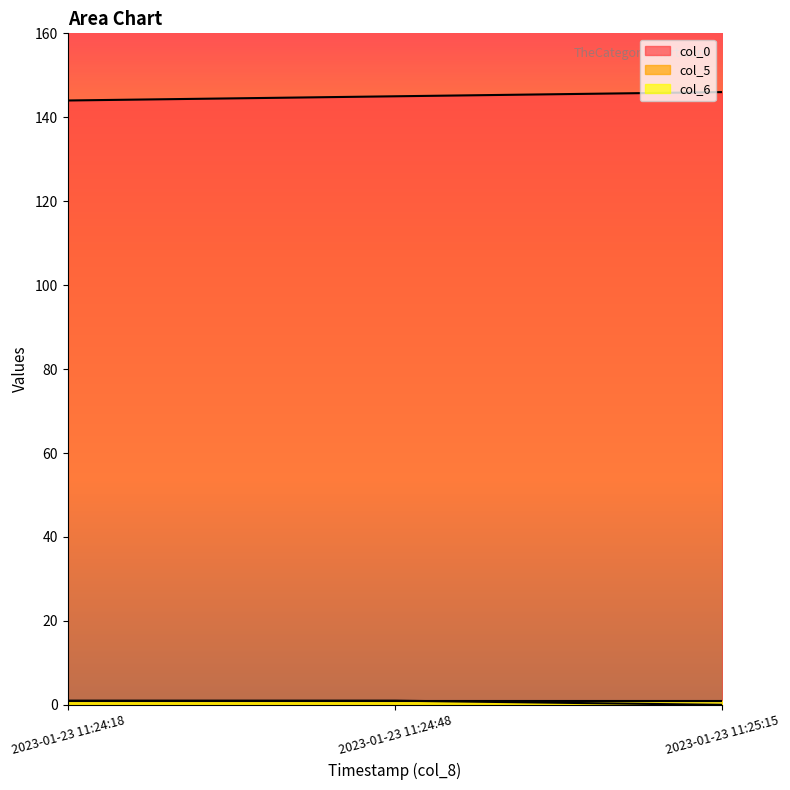

Which series changed the most between 2023-01-23 11:24:18 and 2023-01-23 11:25:15?

col_0